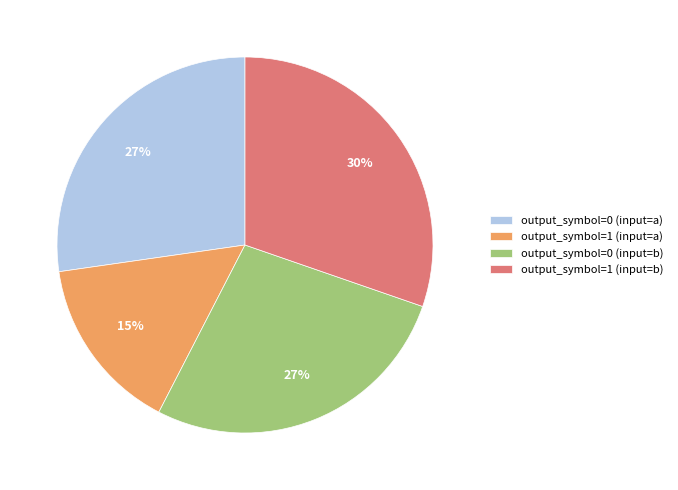

What is the ratio of the value at output_symbol=1 (input=a) to the value at output_symbol=1 (input=b)?

0.5